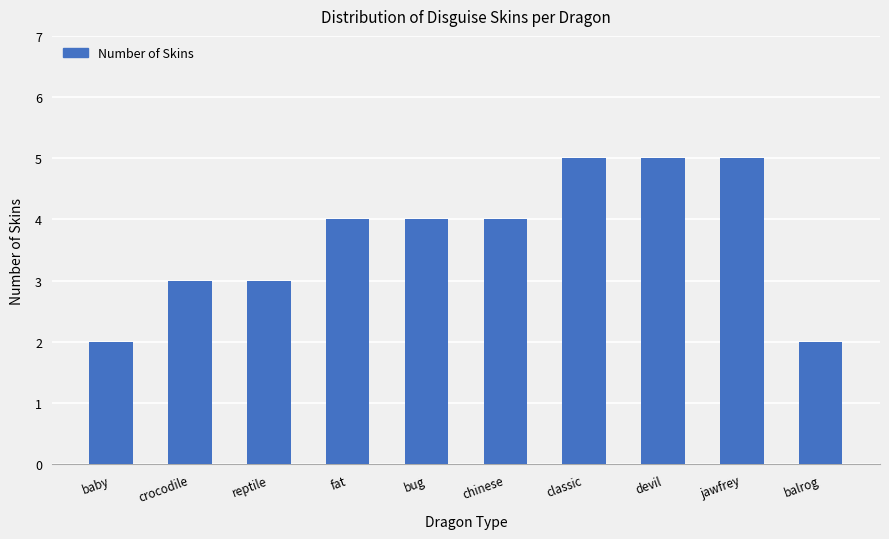

What is the change in value from bug to devil?

+1